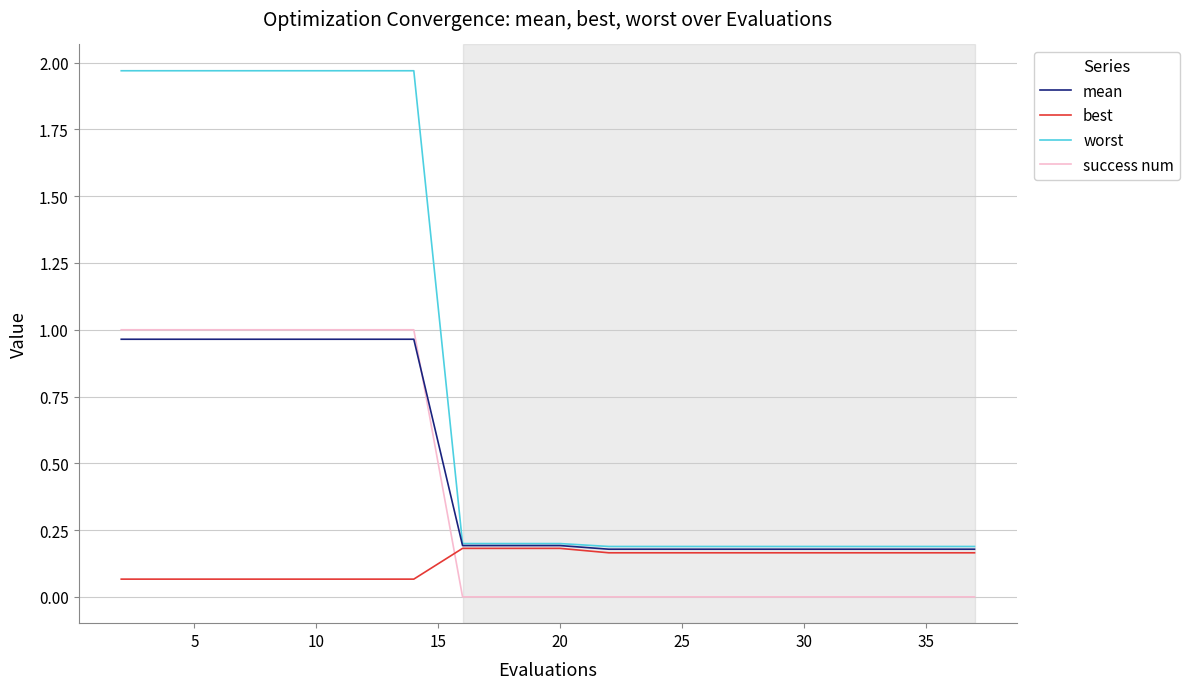

How many categories are shown in the chart?

20